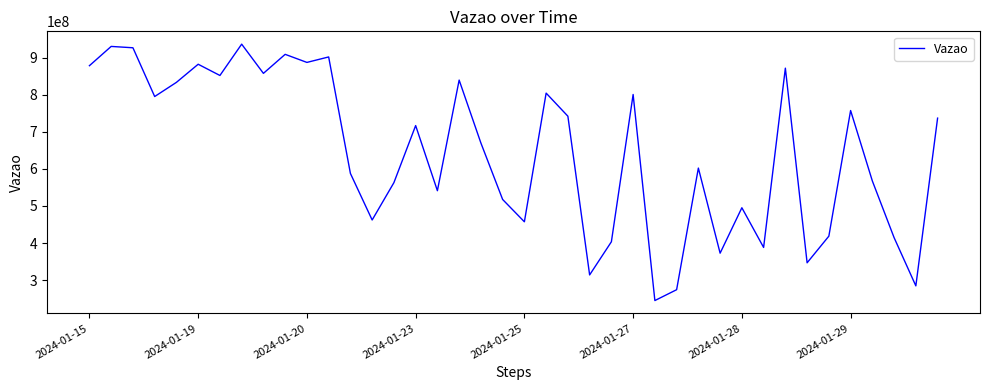

What is the difference between the maximum and minimum values?

691429825